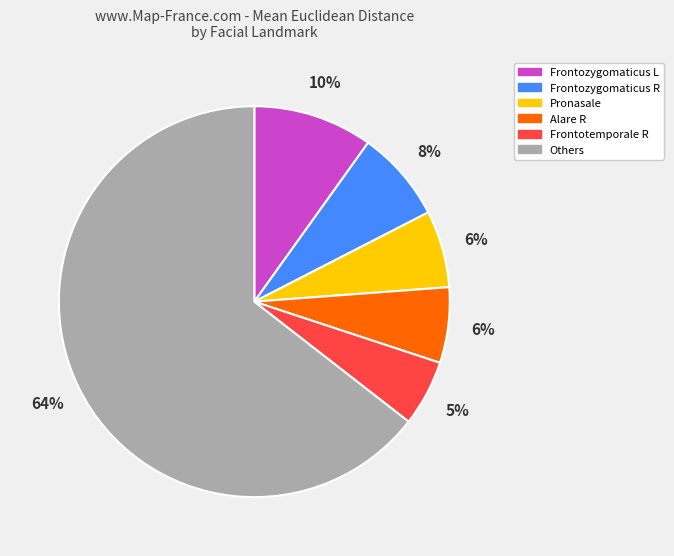

Is the sum of Frontozygomaticus L and Others greater than half?

Yes